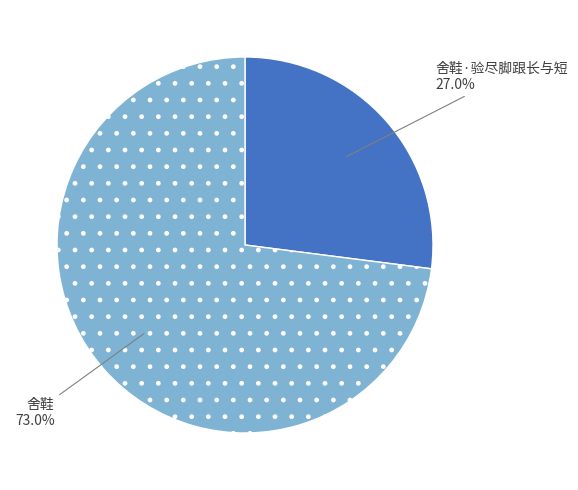

The 舍鞋·验尽脚跟长与短 slice represents 19% of the pie. True or false?

False